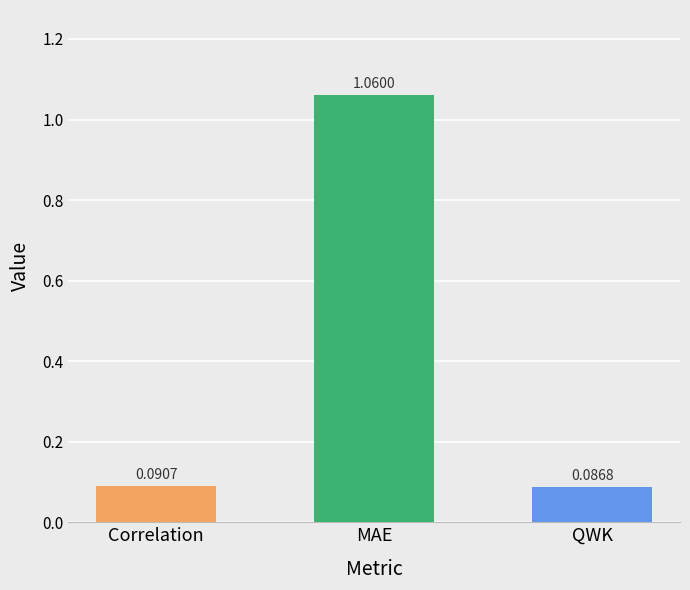

Rank the categories by value from highest to lowest.

MAE, Correlation, QWK